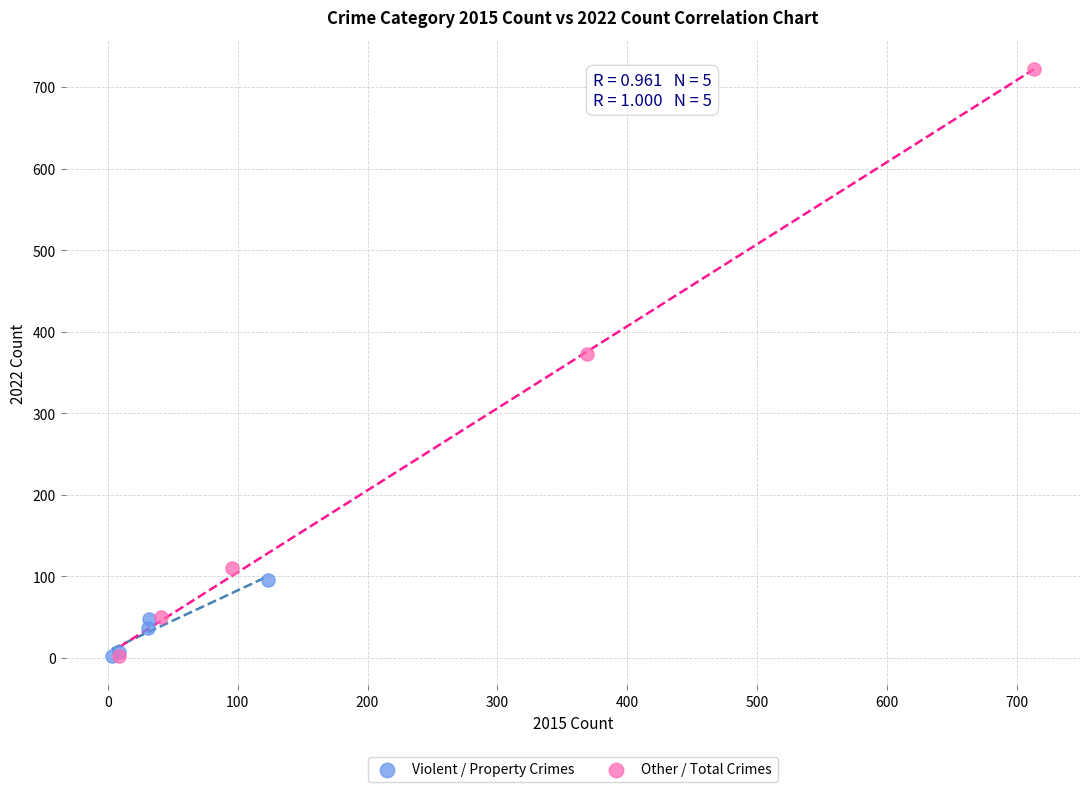

Which series has the widest spread of Y values?

Other / Total Crimes